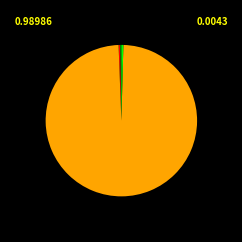

Is there a majority slice in this chart?

Yes